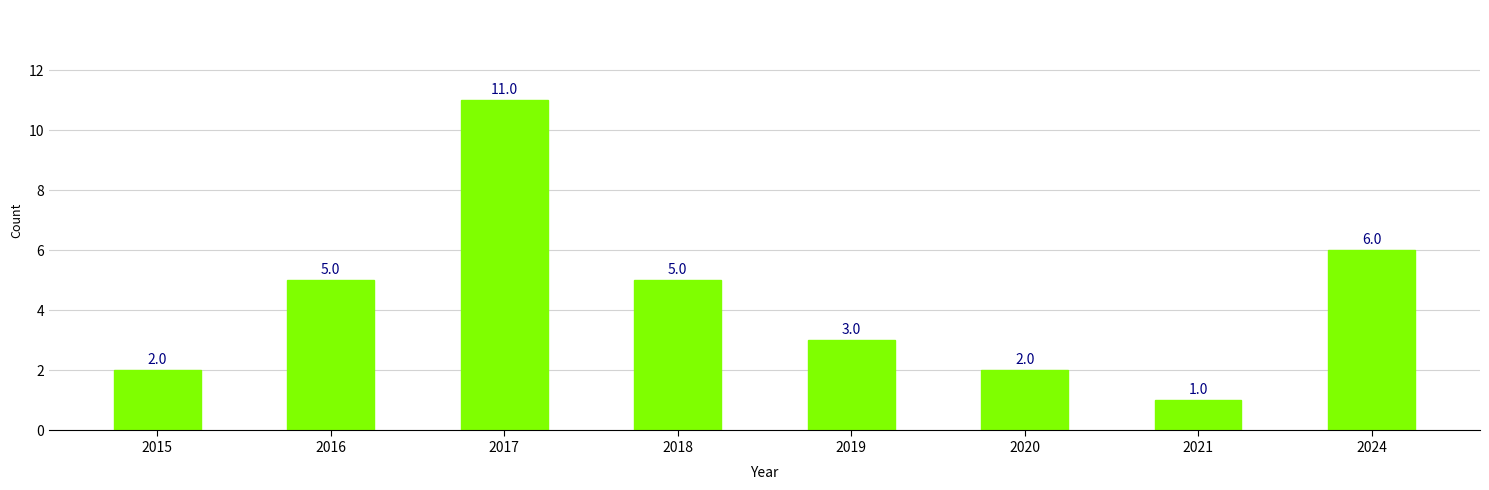

What is the maximum value shown in the chart?

11